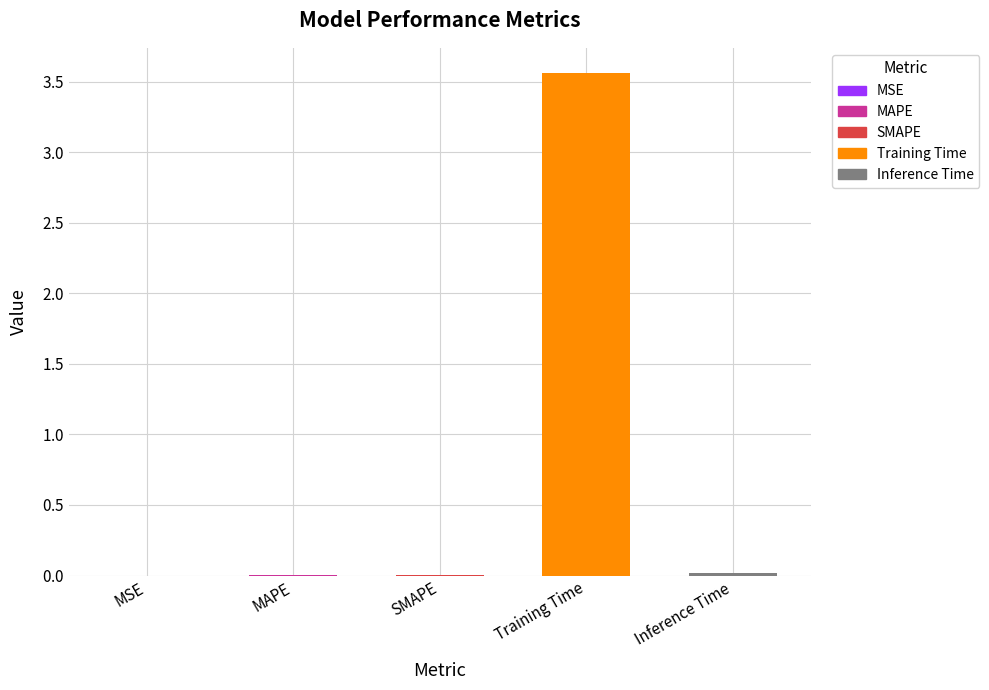

The chart shows a value of 0.0 at MAPE. True or false?

False